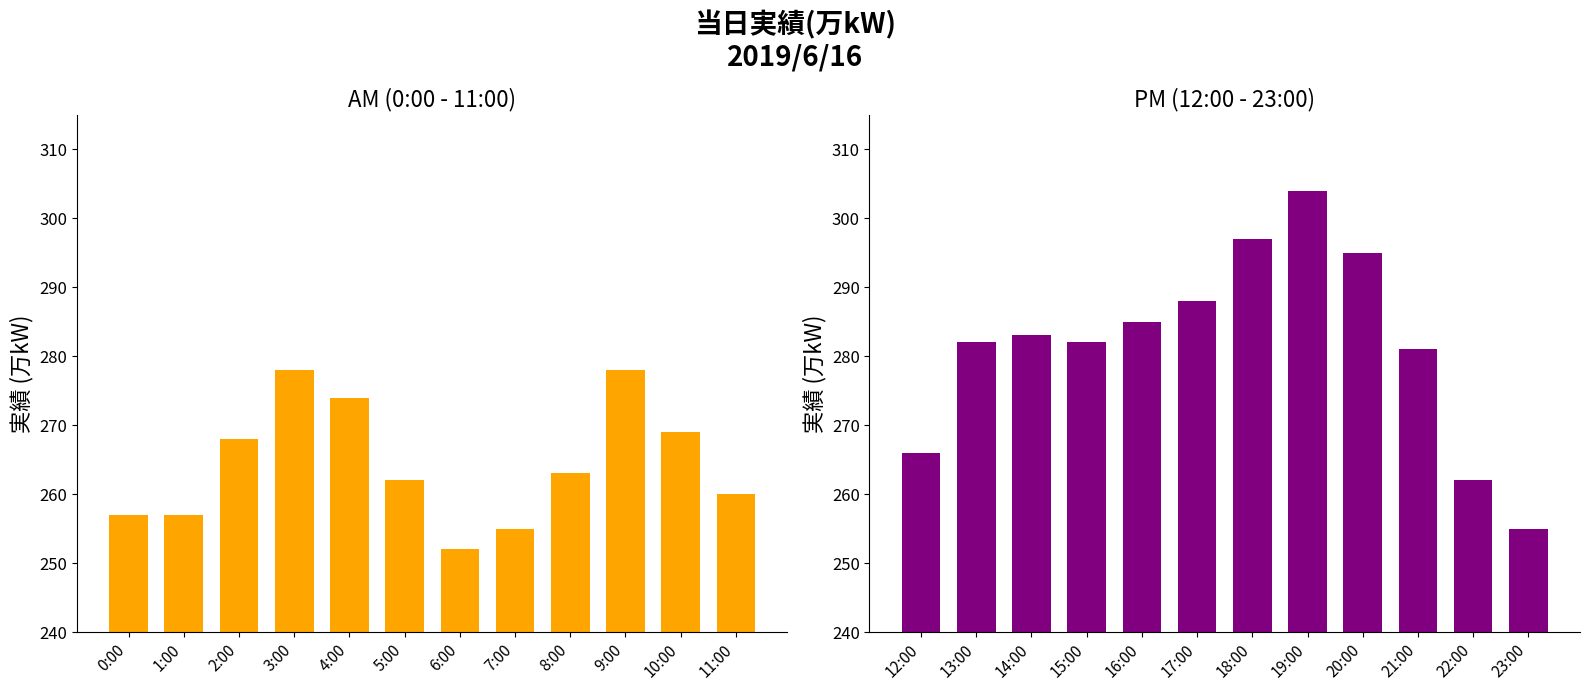

What is the label of the 3rd bar from the left?

2:00